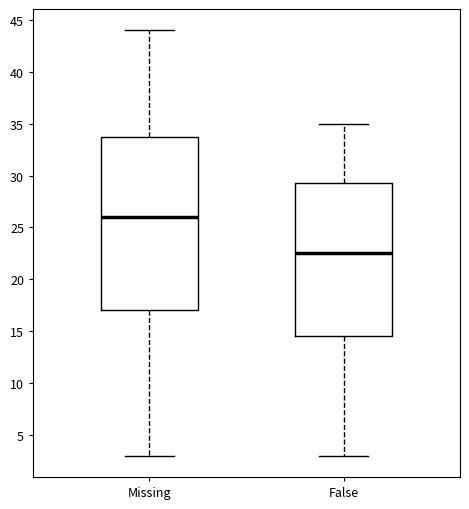

Reading left to right, read every box against the y-axis: the position of its median line, the range the box covers, and the ends of its whiskers. The values are not printed on the chart, so give them approximately, as read against the axis.

Missing: median 26.0, box 17.0 to 34.0, whiskers 3.0 to 44.0
False: median 22.5, box 14.5 to 29.5, whiskers 3.0 to 35.0